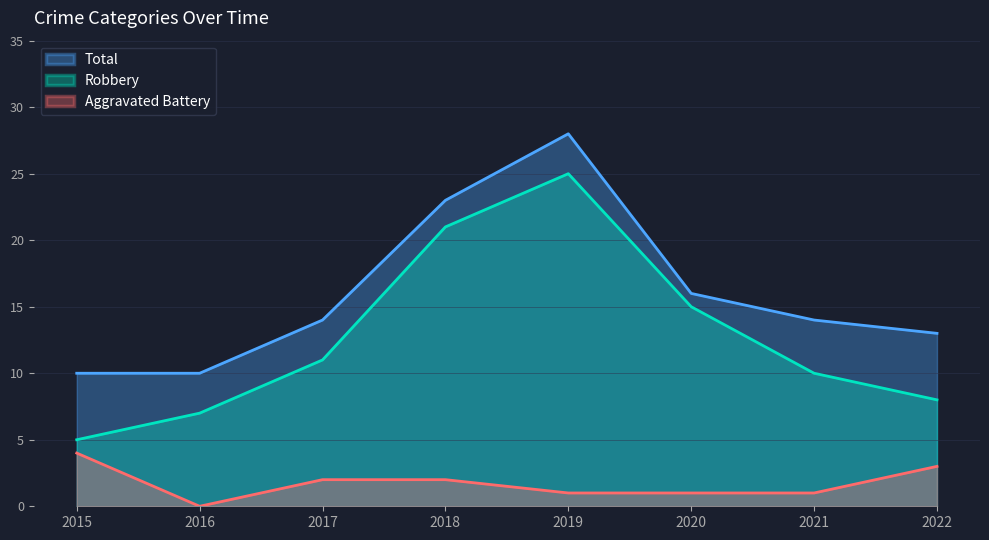

How many interior local valleys does the Aggravated Battery series have?

1